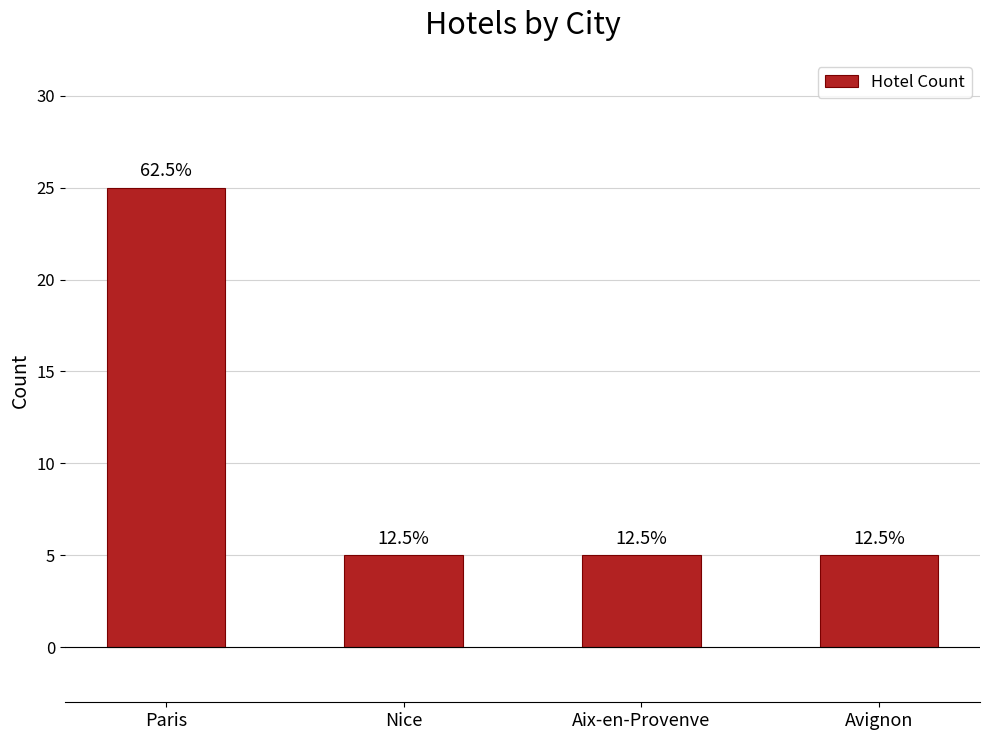

How many bars are there in total?

4